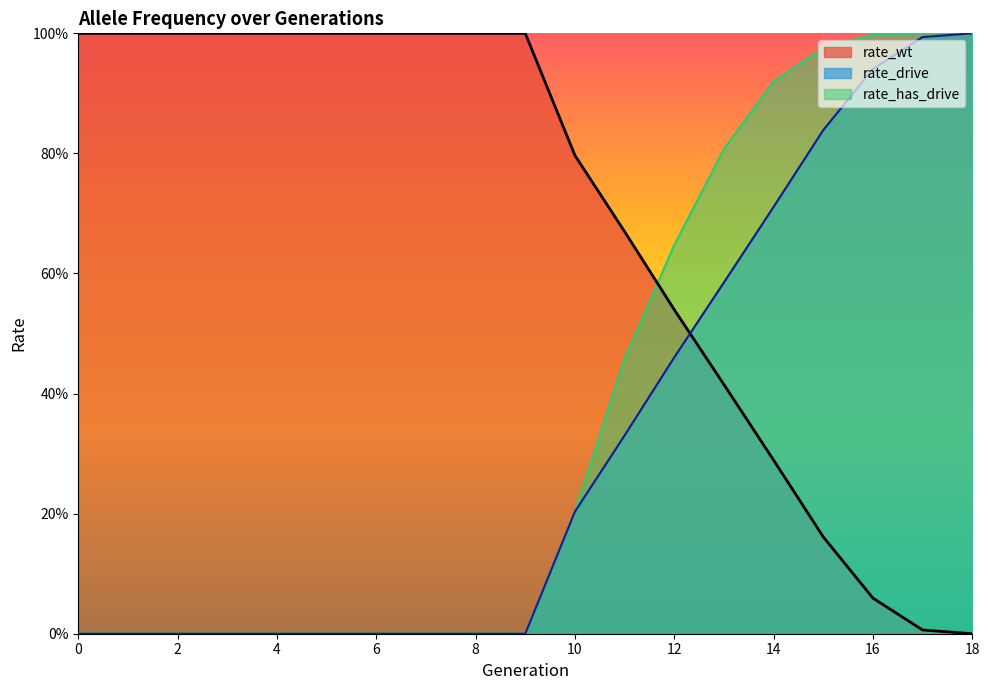

The value of rate_has_drive at 6 is 0.6. True or false?

False